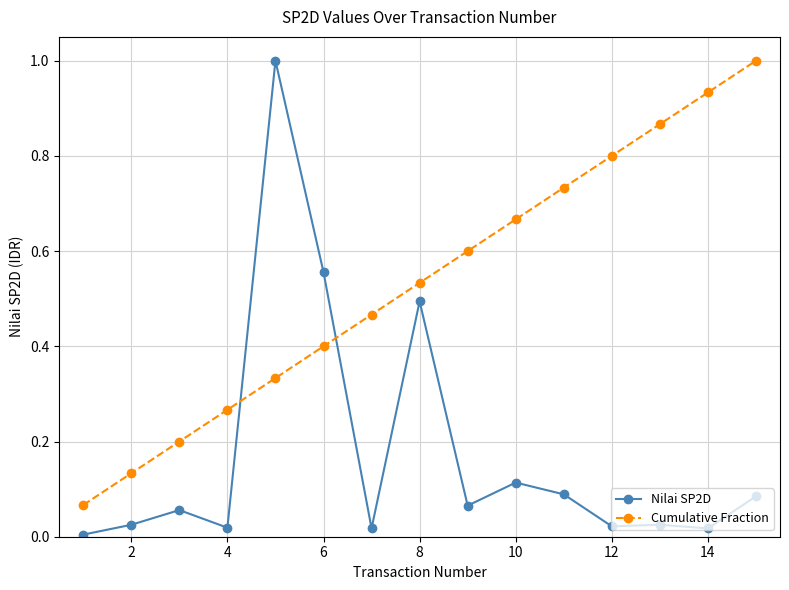

Does the chart display data point markers on the line(s)?

Yes